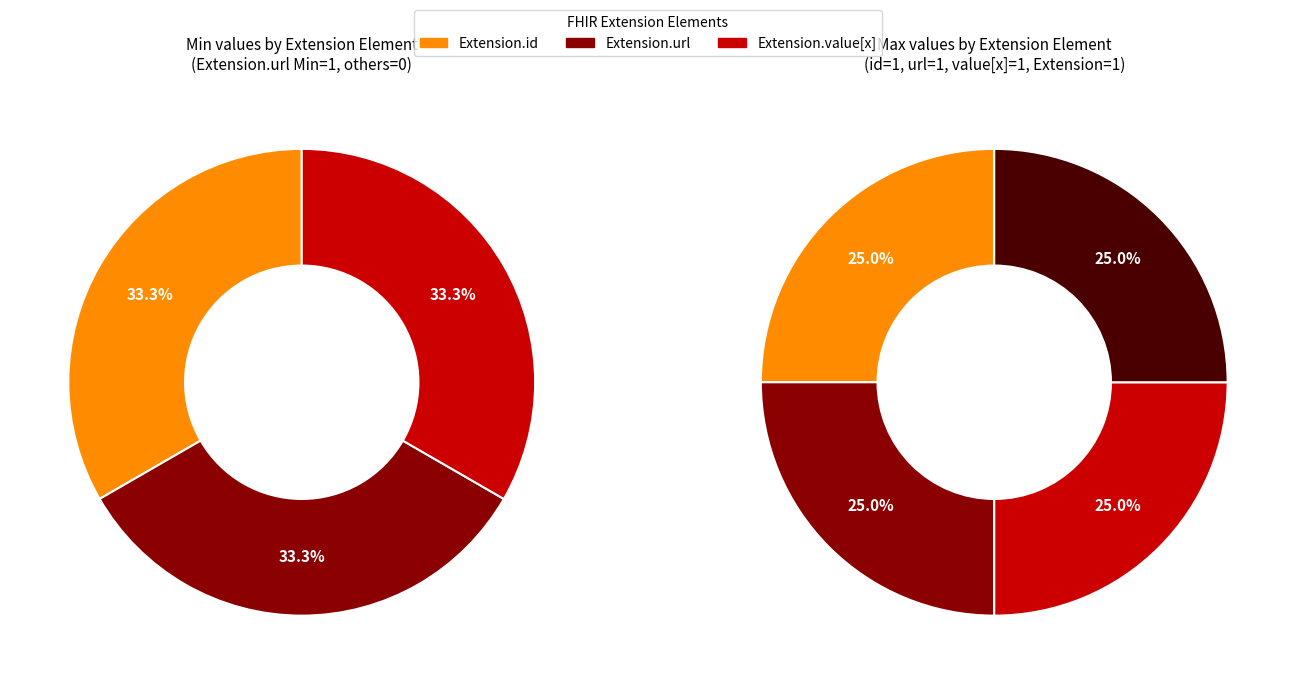

How much of the chart is everything except Extension.extension?

100.0%